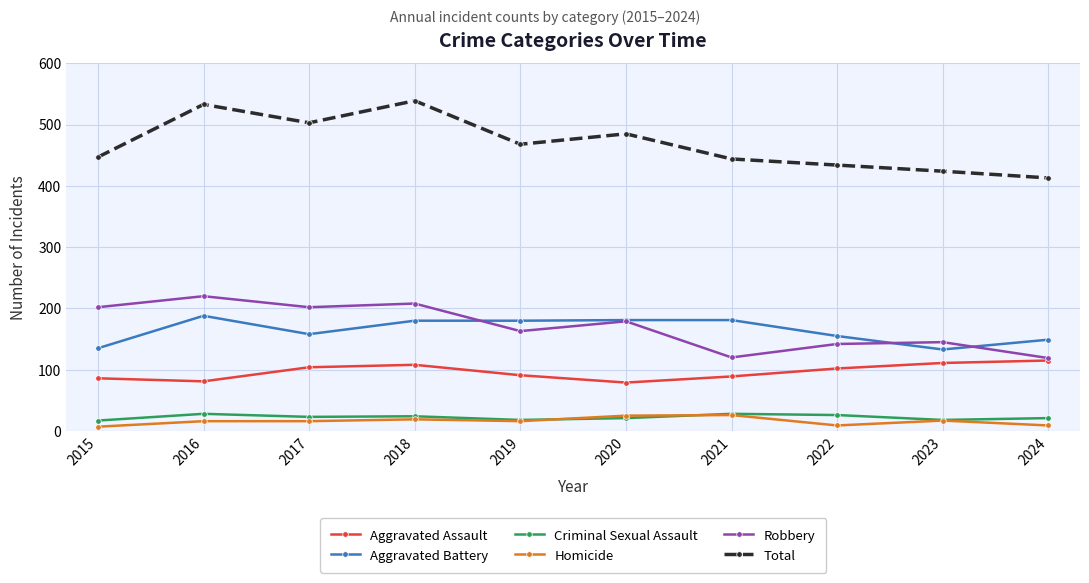

What is the difference between the maximum and minimum values in the Robbery series?

101